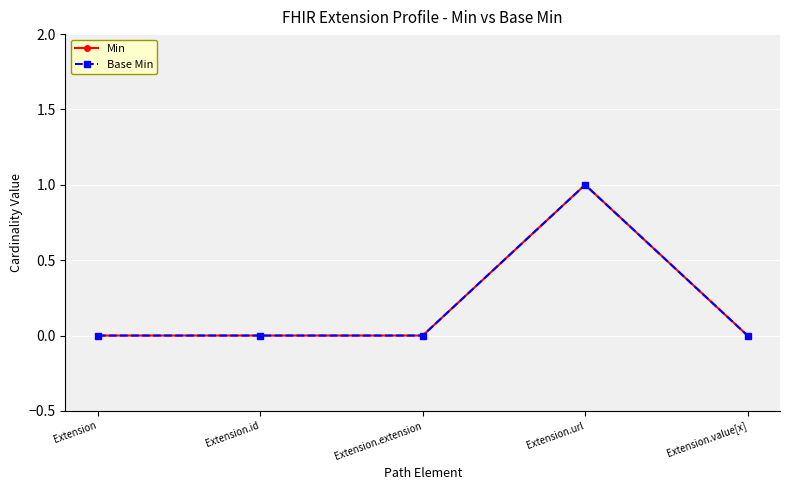

Is the value of Base Min at Extension.id greater than the value of Min at Extension.extension?

No